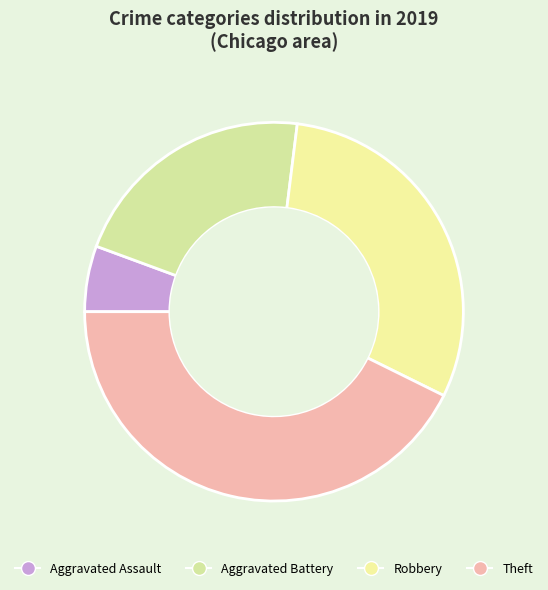

Between Aggravated Assault and Theft, which is larger?

Theft